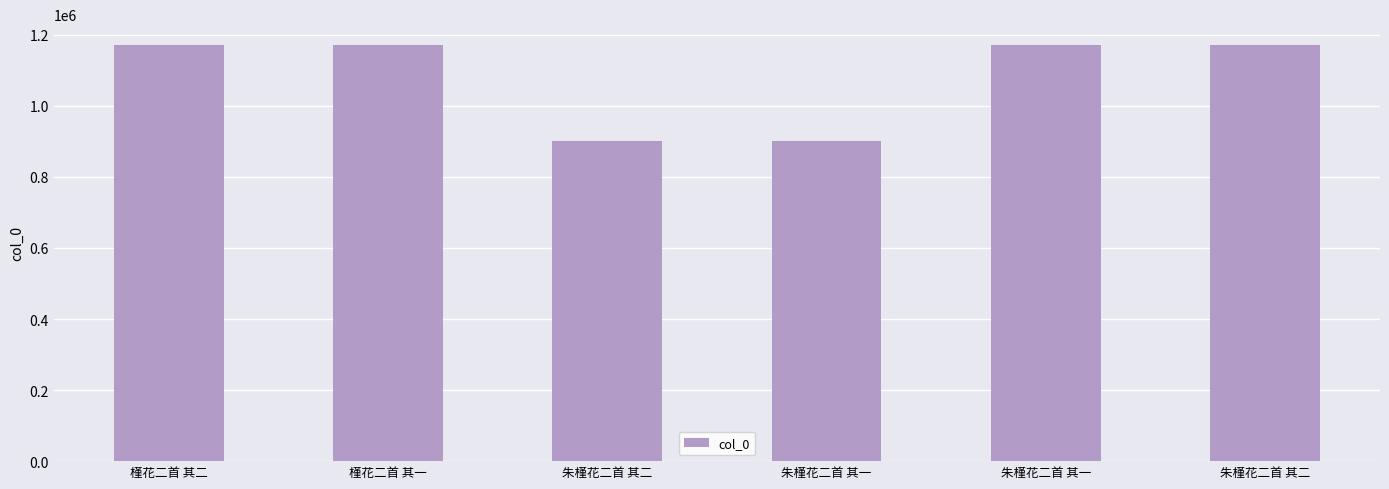

How many bars are there in total?

6